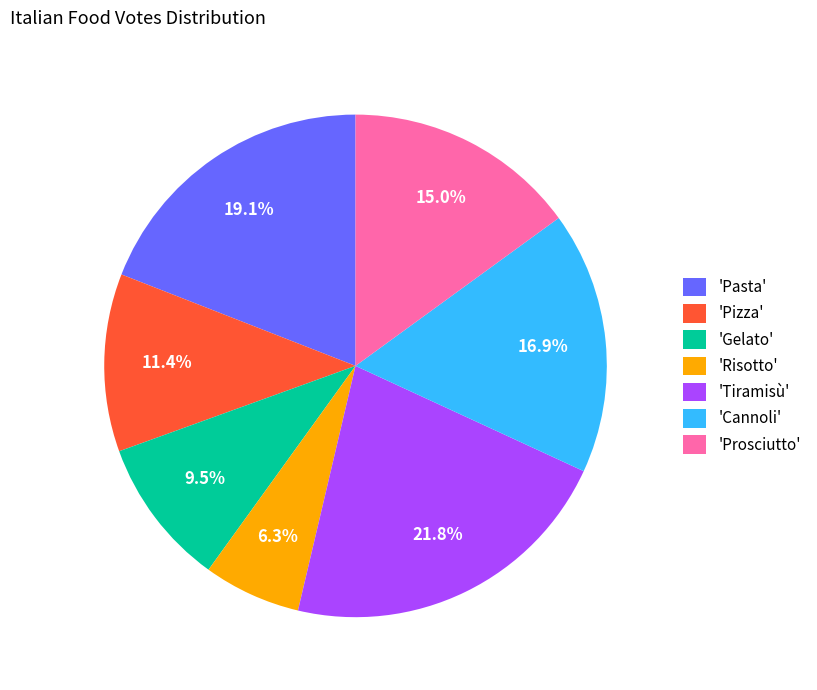

What is the ratio of the value at 'Tiramisù' to the value at 'Gelato'?

2.3